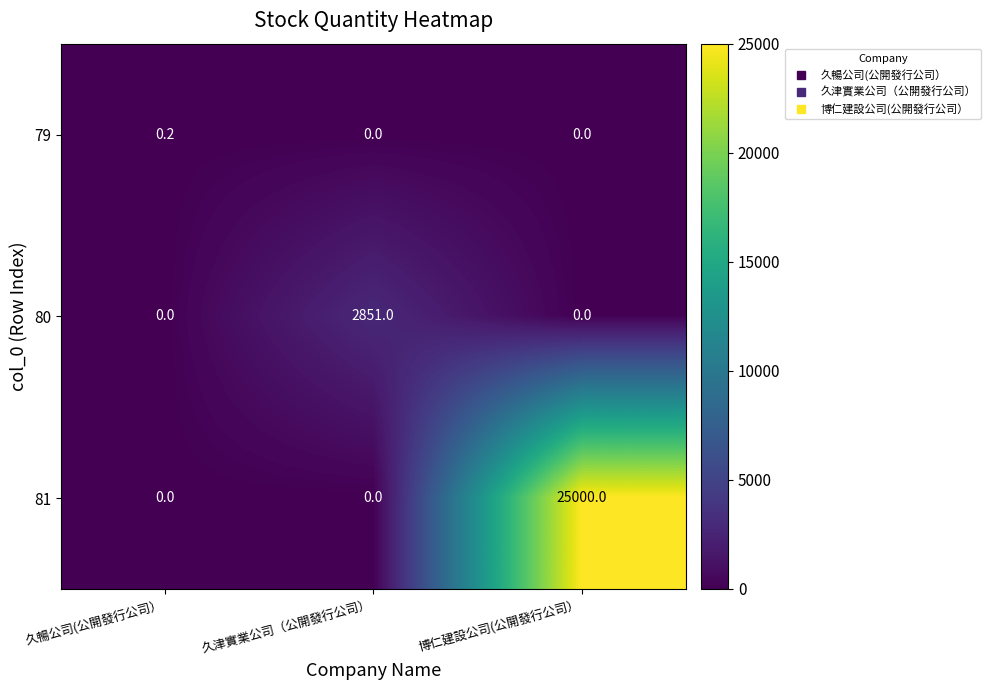

The value of 81 at 久暢公司(公開發行公司） is -9171.8. True or false?

False